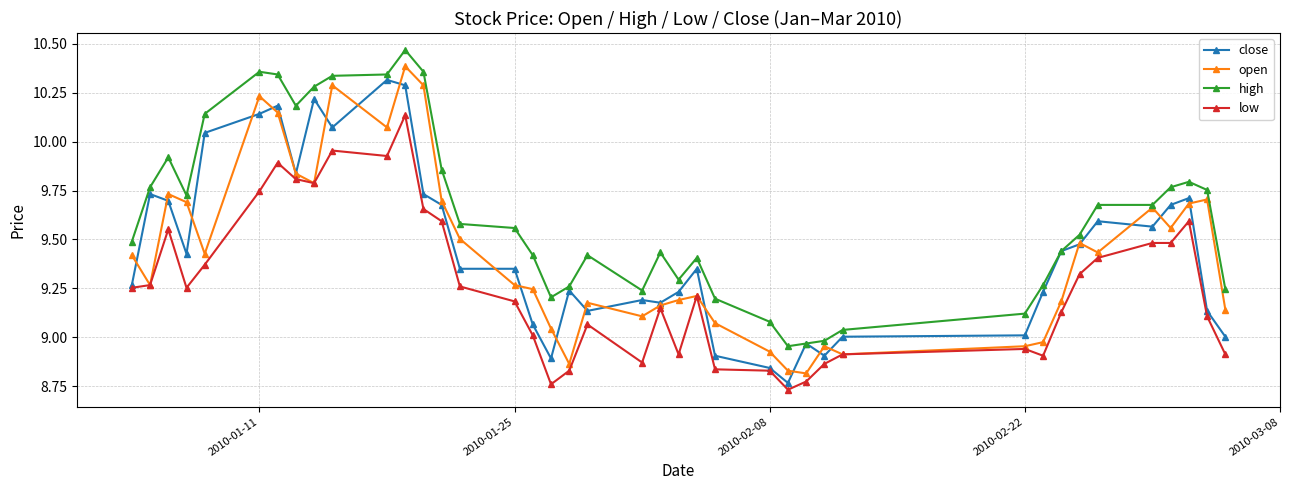

Which series has the largest total across all categories?

high